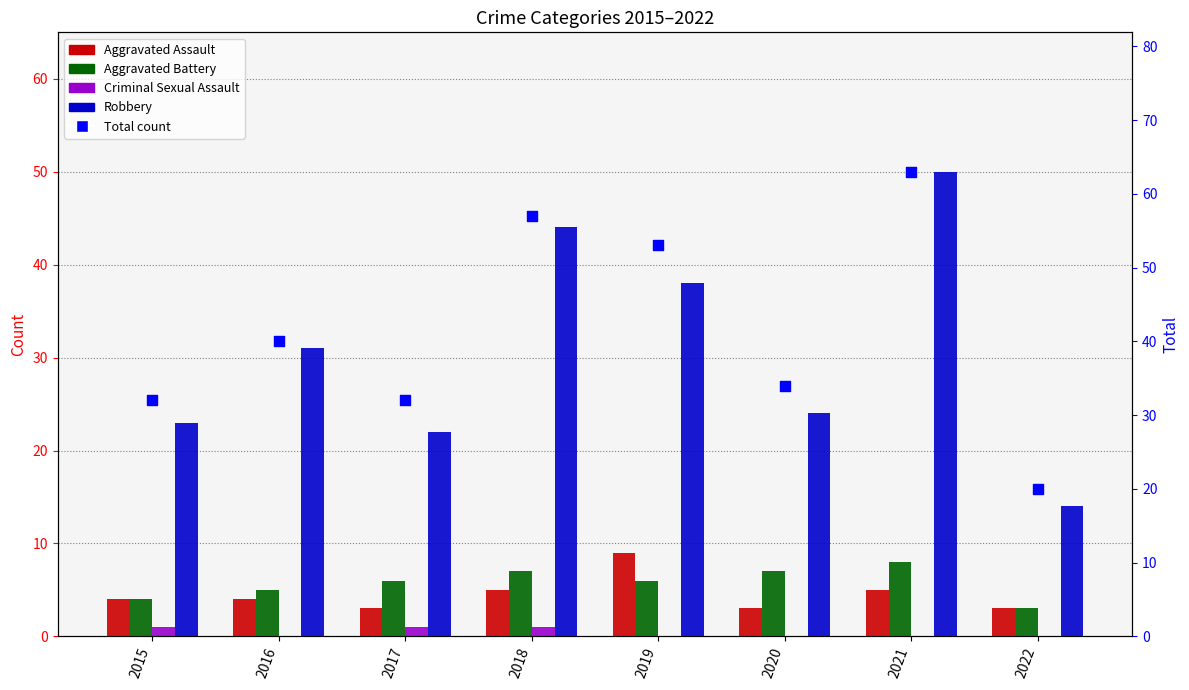

Which series has the widest spread of Y values?

Total count